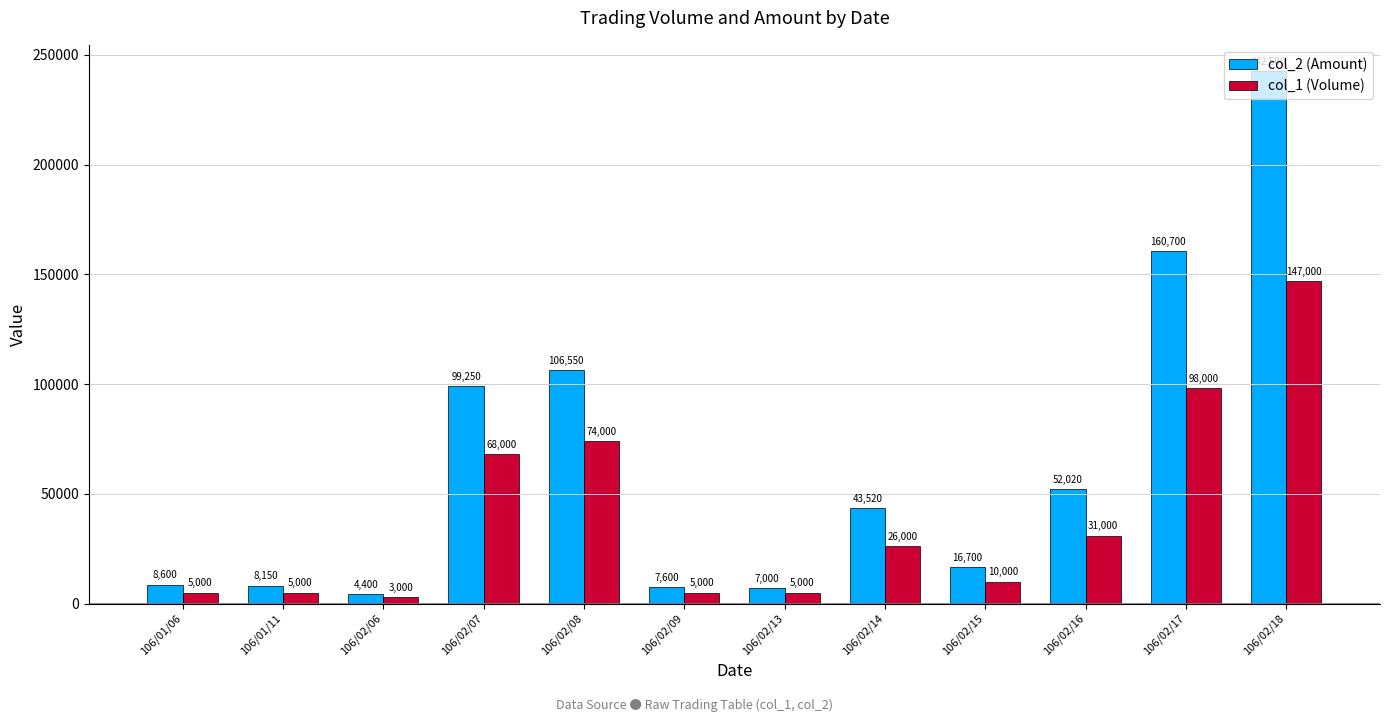

At how many categories does at least one series exceed 15586?

7